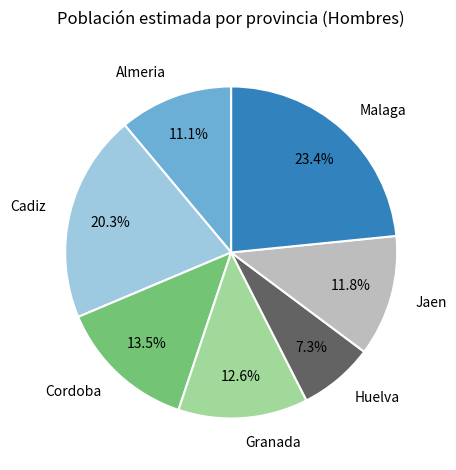

Count the number of slices in the pie.

7